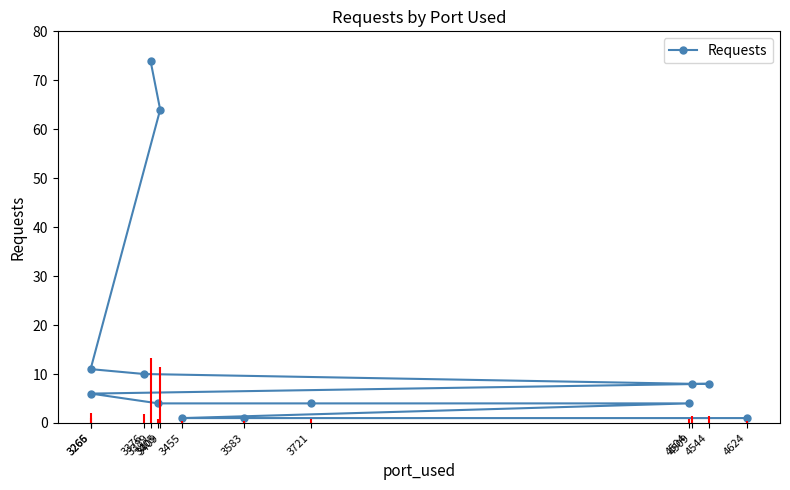

Rank the categories by value from lowest to highest.

3455, 3583, 4624, 3405, 3721, 4504, 3266, 4509, 4544, 3376, 3265, 3409, 3389